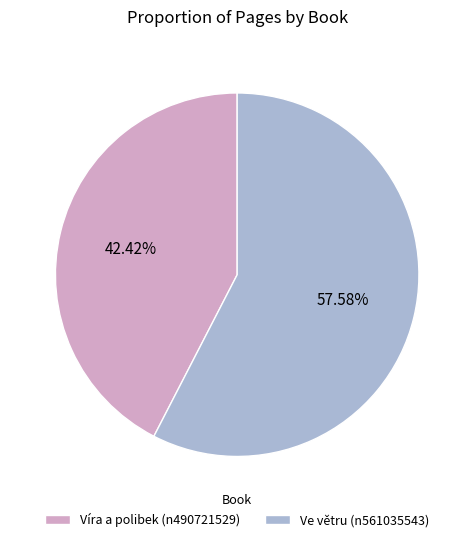

How many segments does this pie chart have?

2